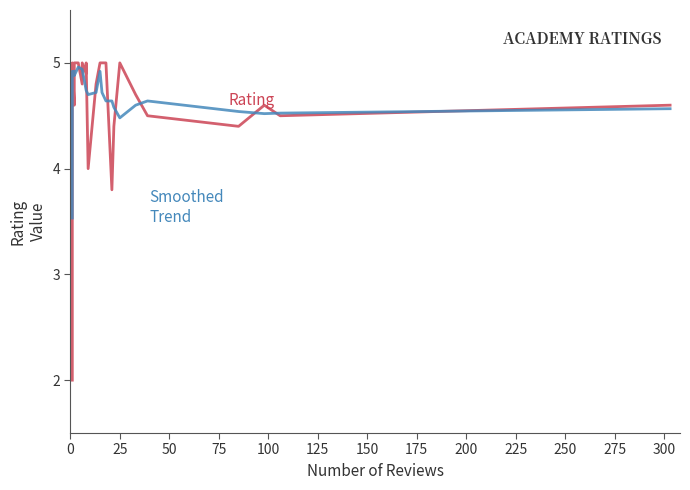

Rank the series by their maximum value, from highest to lowest.

Rating, Smoothed Trend